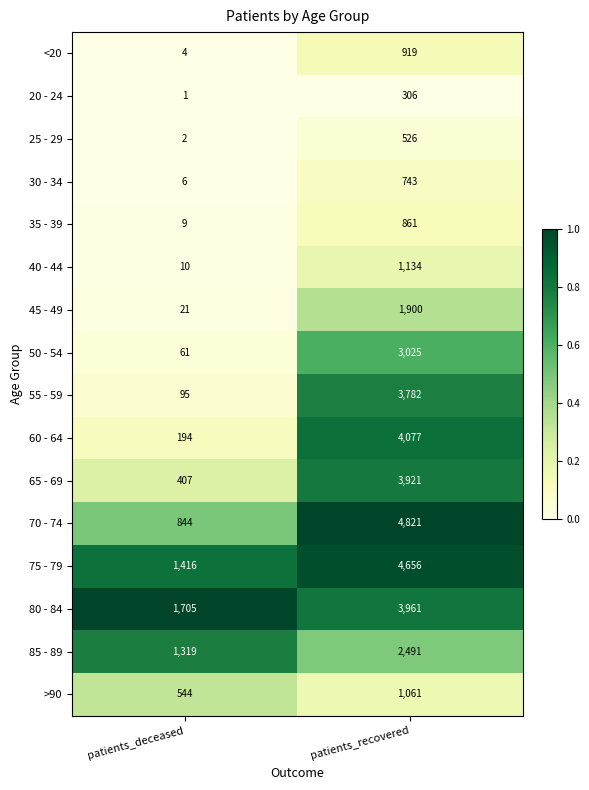

The 55 - 59 series shows 161 at patients_deceased. True or false?

False